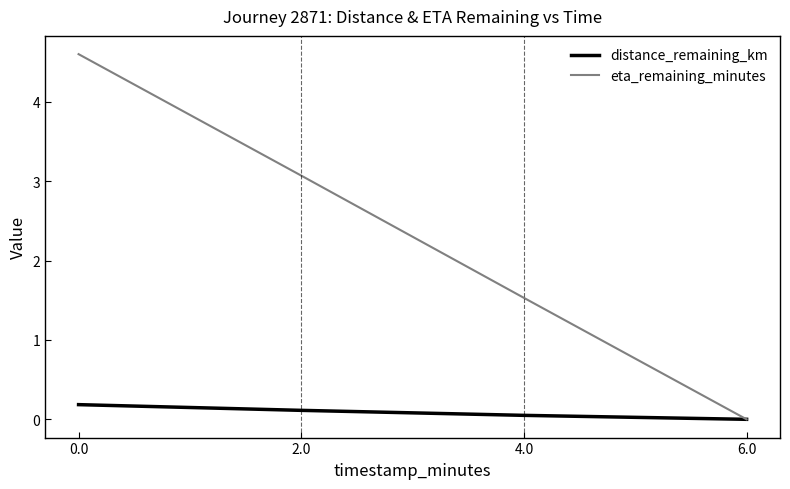

True or false: distance_remaining_km has more than 0 points higher than both neighbors.

False